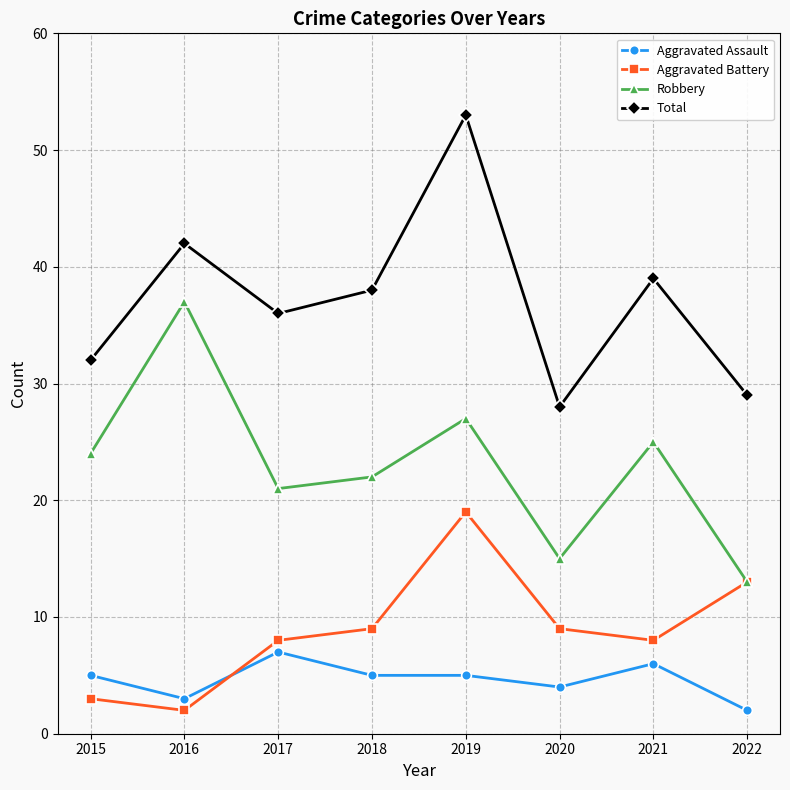

What is the difference between the second highest and minimum values in the Aggravated Battery series?

11